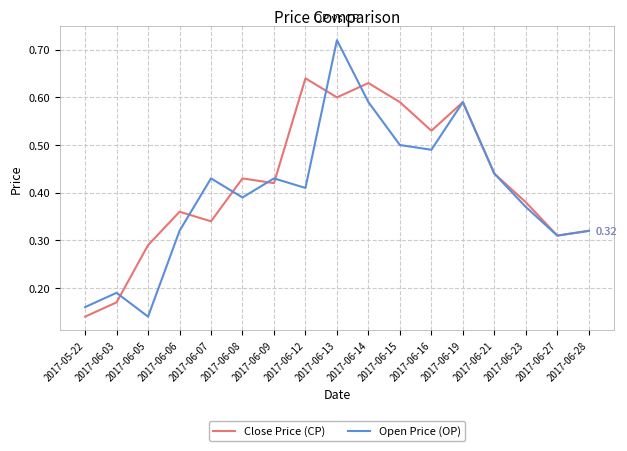

Which series has the widest spread of values?

Open Price (OP)